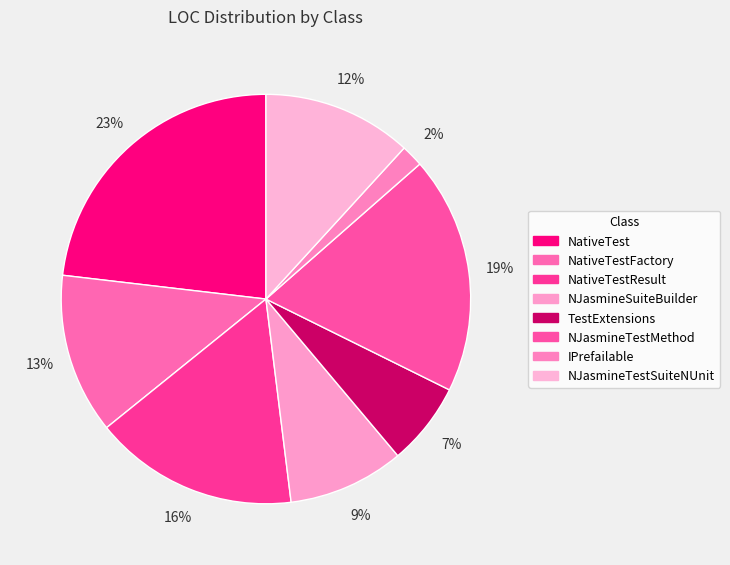

The NJasmineSuiteBuilder slice represents 9% of the pie. True or false?

True